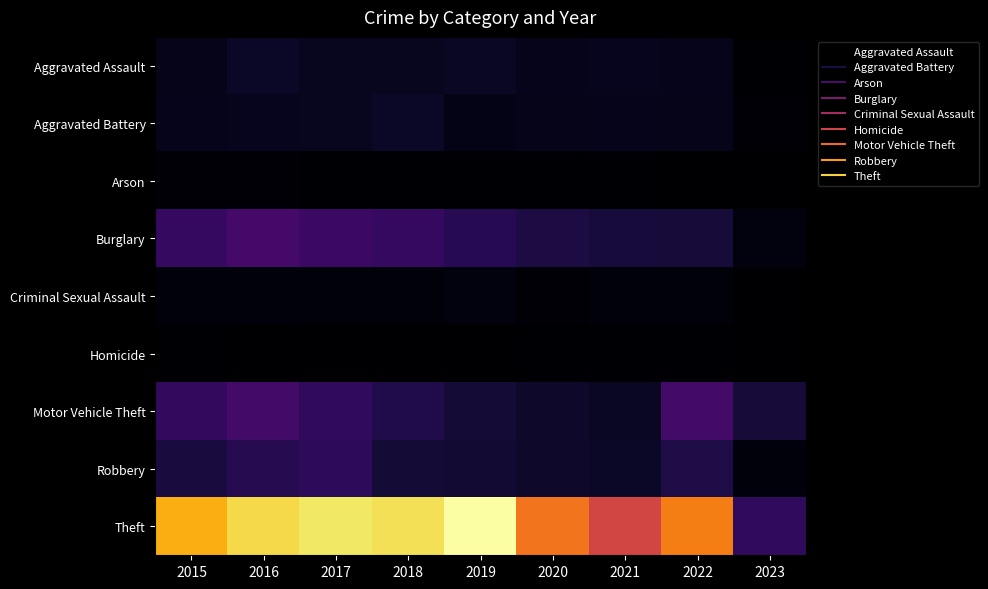

Rank the series at 2017 from highest to lowest value.

Theft, Burglary, Motor Vehicle Theft, Robbery, Aggravated Assault, Aggravated Battery, Criminal Sexual Assault, Arson, Homicide